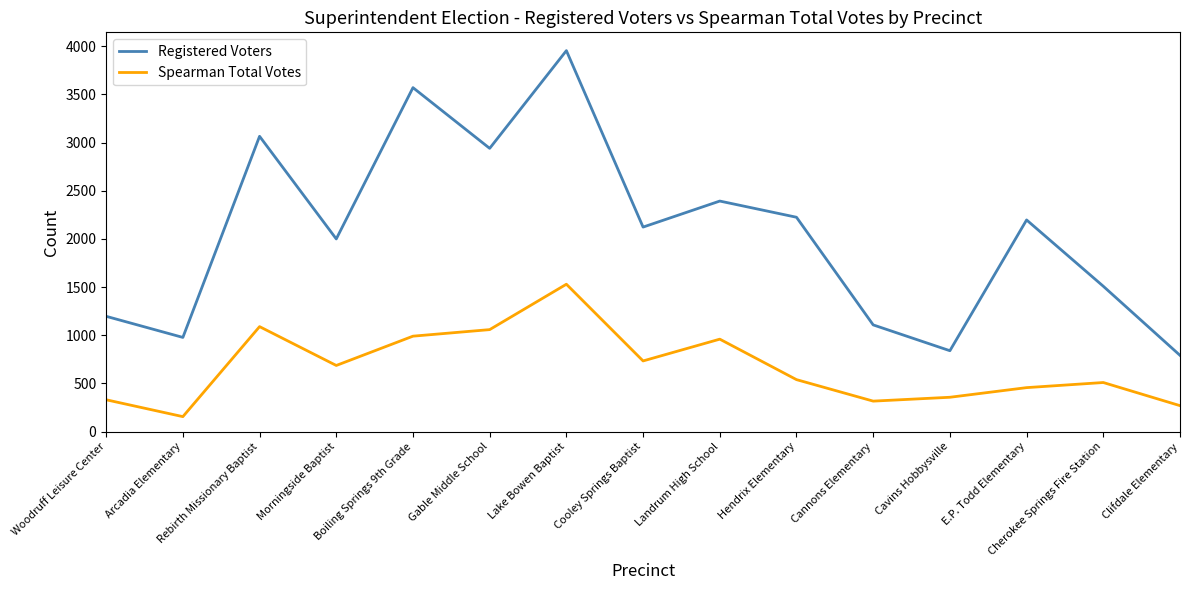

Rank the series by their maximum value, from lowest to highest.

Spearman Total Votes, Registered Voters